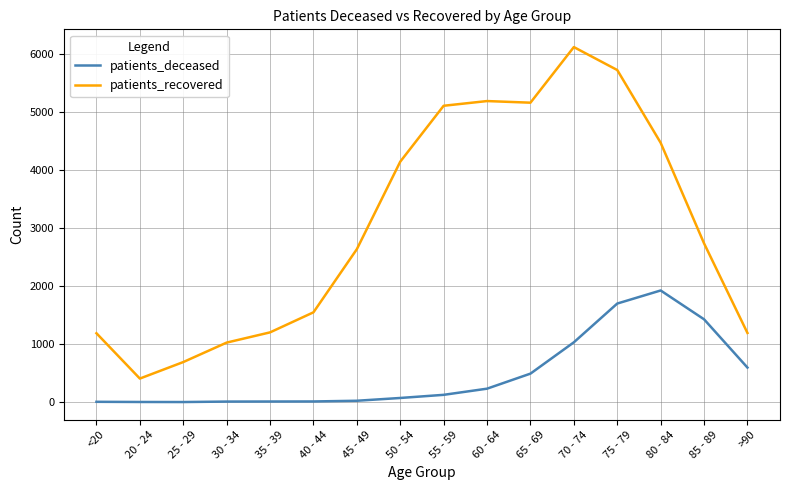

What is the maximum value shown in the chart?

6111